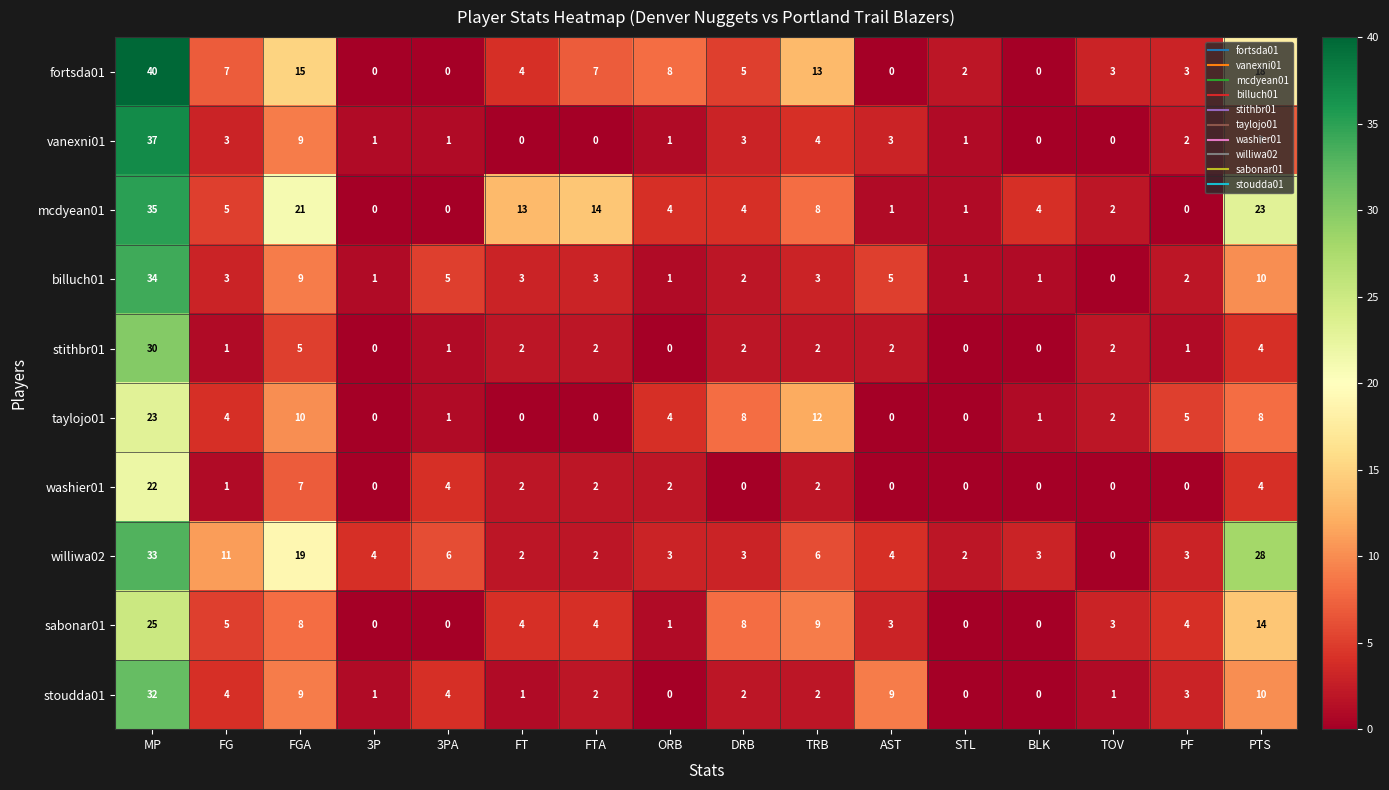

What is the sum of all taylojo01 values?

78